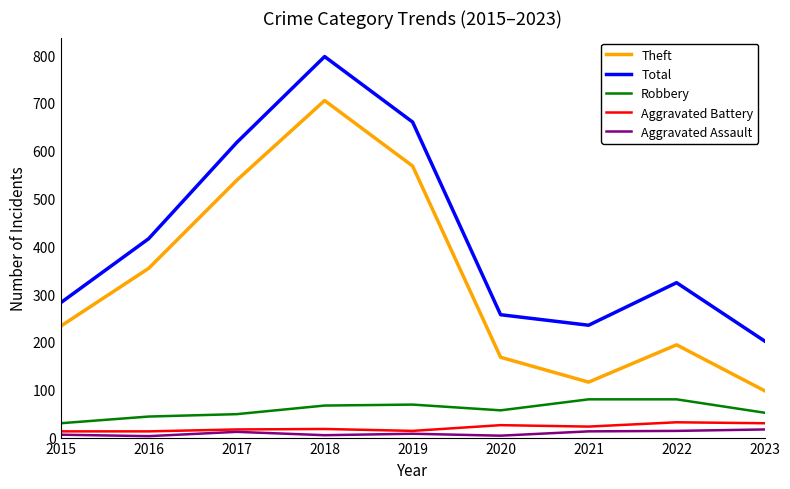

Which series has the largest range (max minus min)?

Theft